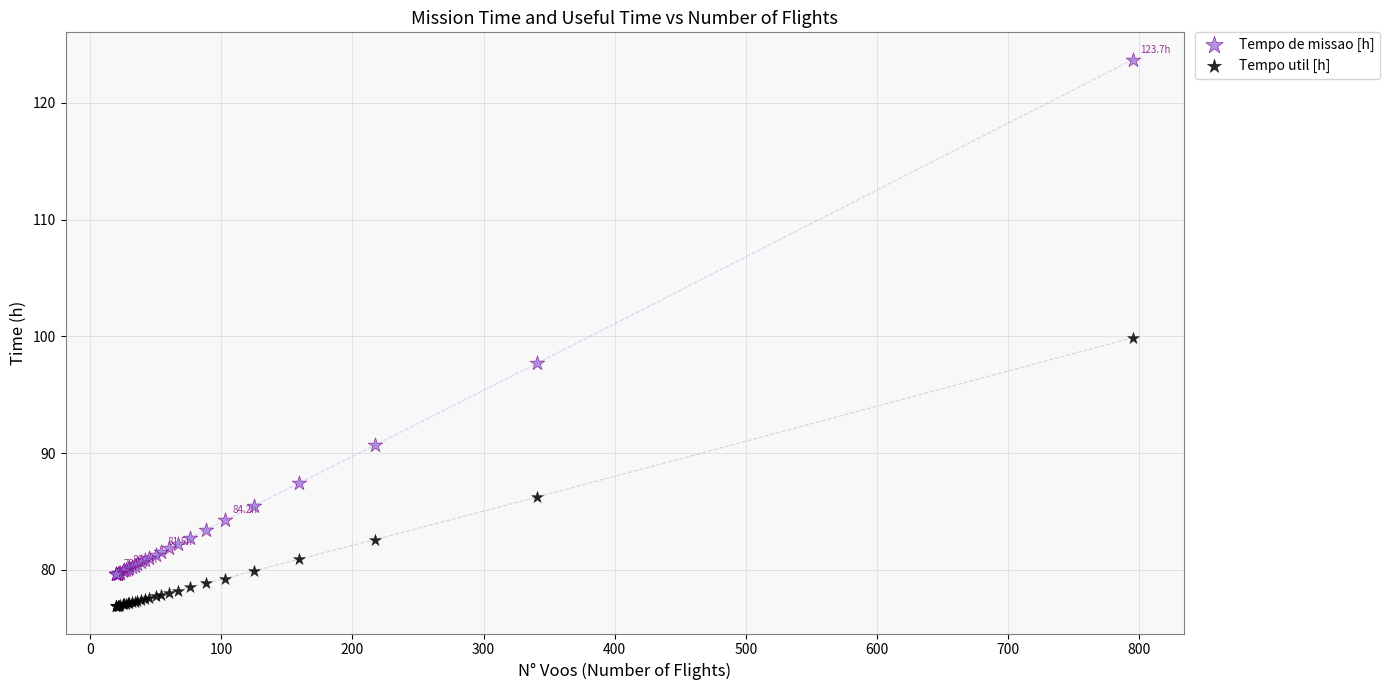

What is the X range (max minus min) for the scatter plot?

775.0